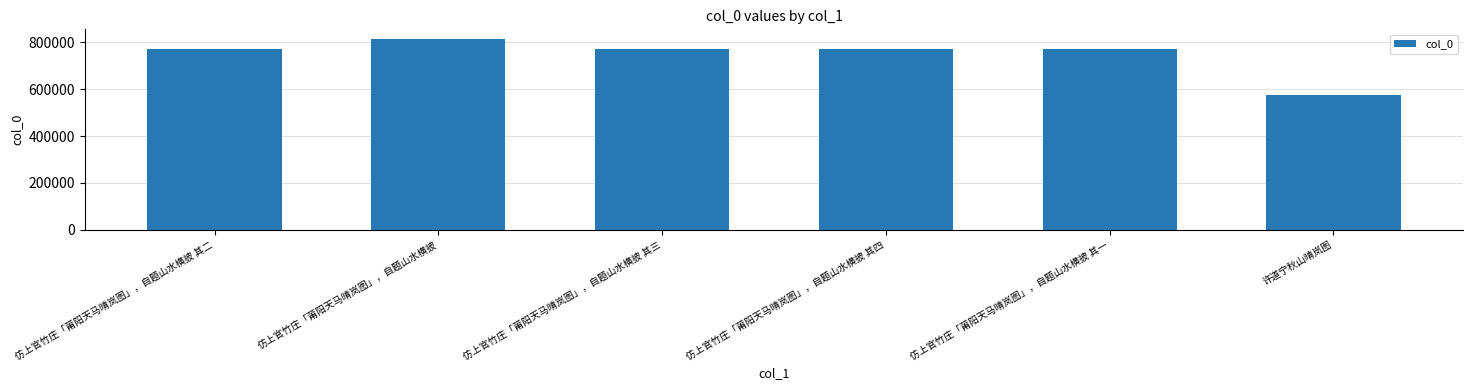

The chart shows a value of 771809 at 仿上官竹庄「莆阳天马晴岚图」，自题山水横披 其四. True or false?

True